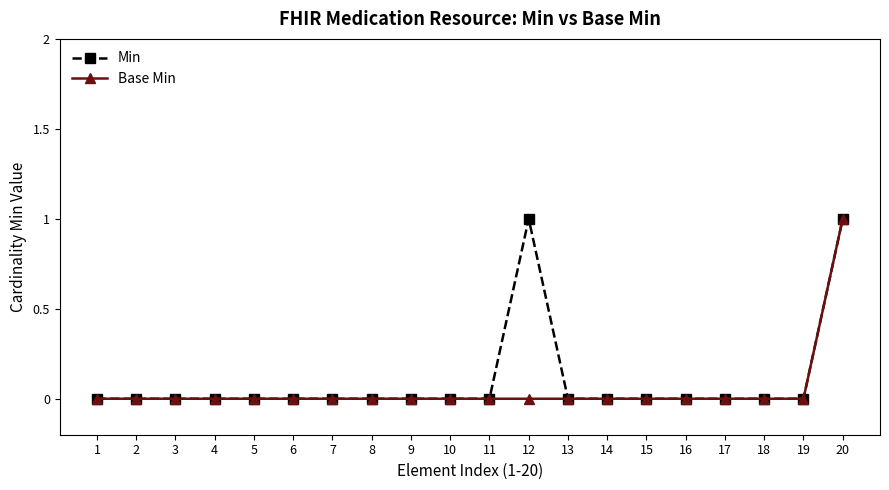

What is the sum of all Base Min values?

1